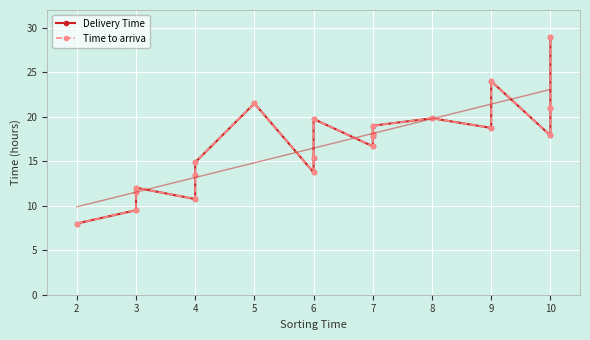

What is the total value across all series at 3?

19.0